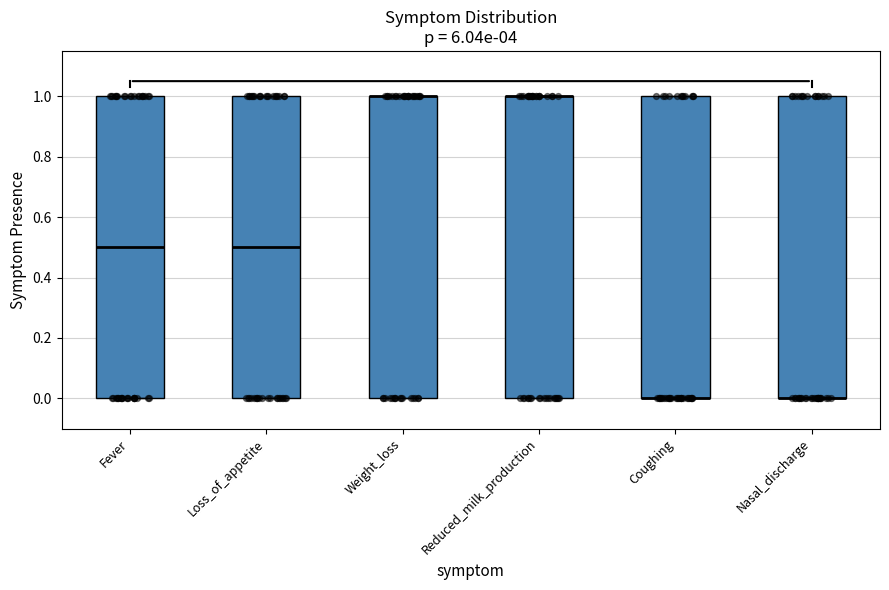

Reading left to right, read every box against the y-axis: the position of its median line, the range the box covers, and the ends of its whiskers. The values are not printed on the chart, so give them approximately, as read against the axis.

Fever: median 0.5, box 0.0 to 1.0, whiskers 0.0 to 1.0
Loss_of_appetite: median 0.5, box 0.0 to 1.0, whiskers 0.0 to 1.0
Weight_loss: median 1.0 (drawn on the box's upper edge), box 0.0 to 1.0, whiskers 0.0 to 1.0
Reduced_milk_production: median 1.0 (drawn on the box's upper edge), box 0.0 to 1.0, whiskers 0.0 to 1.0
Coughing: median 0.0 (drawn on the box's lower edge), box 0.0 to 1.0, whiskers 0.0 to 1.0
Nasal_discharge: median 0.0 (drawn on the box's lower edge), box 0.0 to 1.0, whiskers 0.0 to 1.0